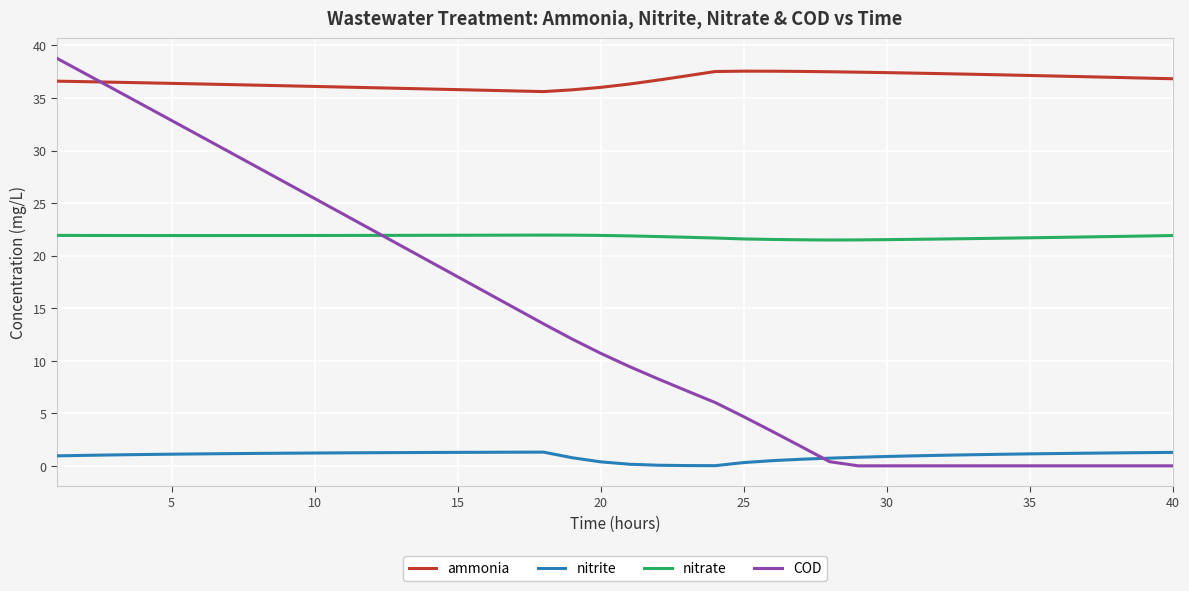

True or false: ammonia and nitrate cross at least once.

False